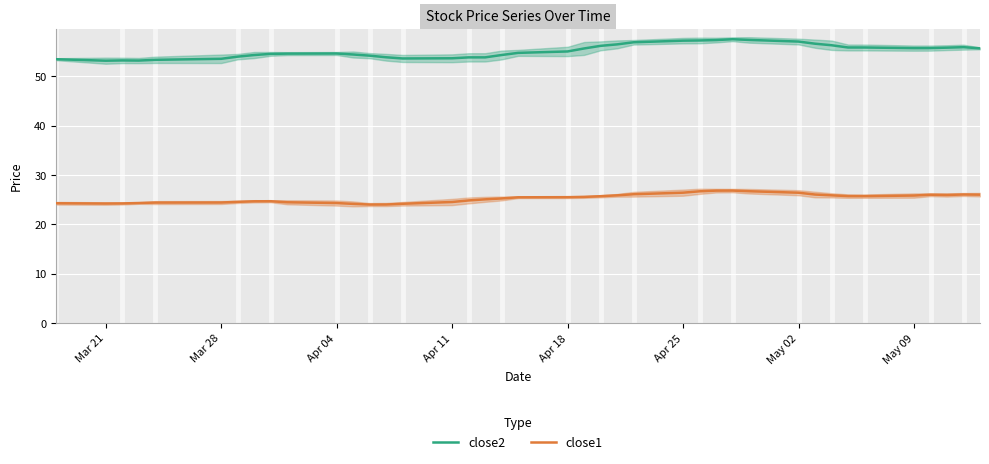

How many data points does each series have?

40